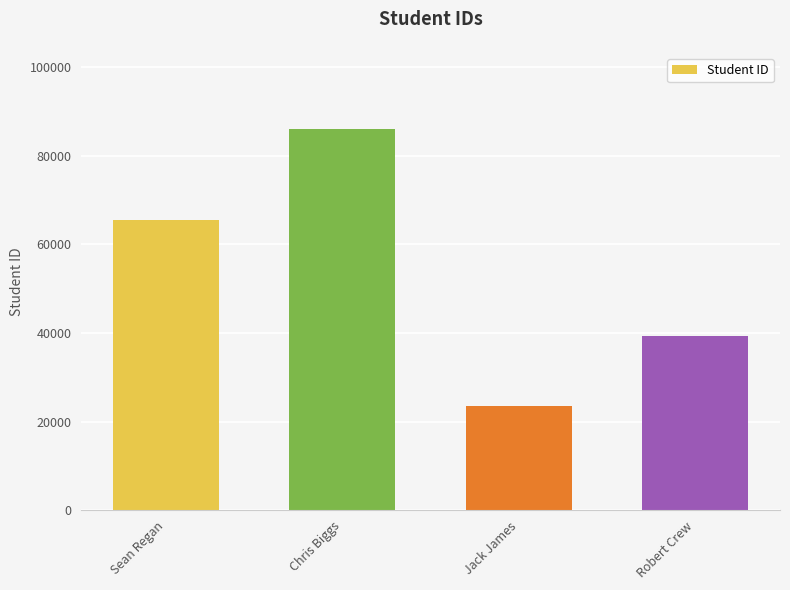

The chart shows a value of 9869 at Jack James. True or false?

False